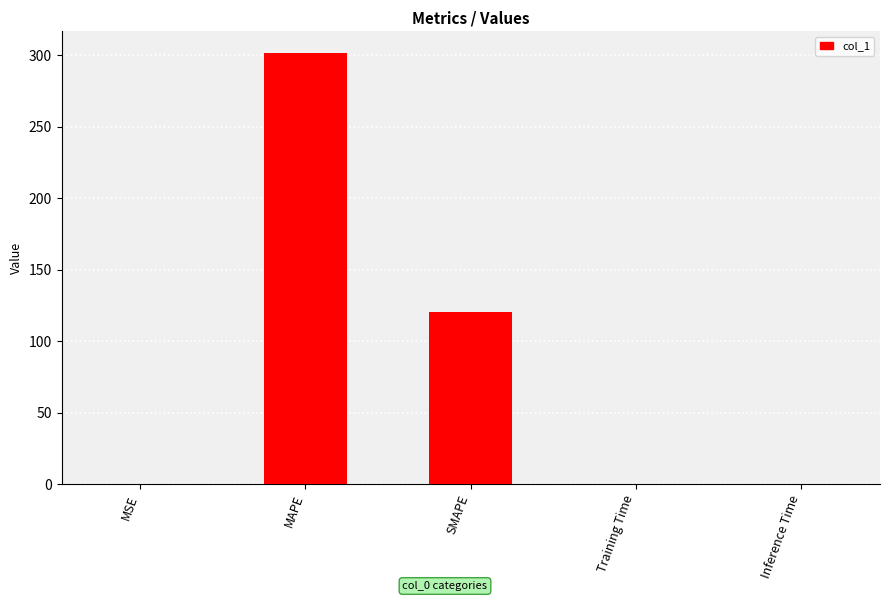

The value at MAPE is 487.2. True or false?

False